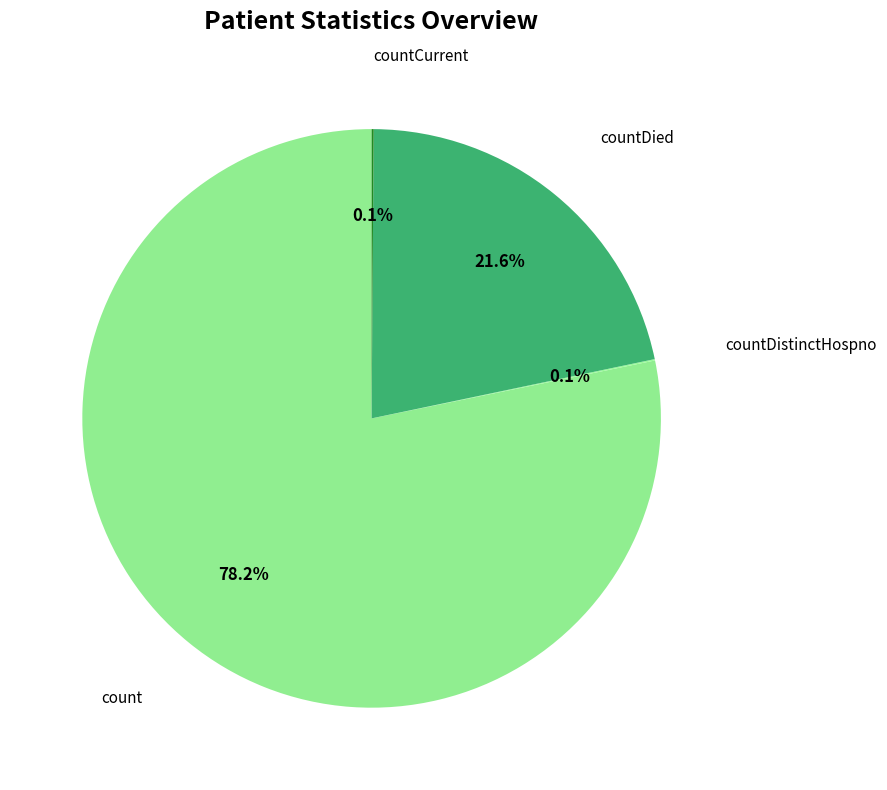

How many segments does this pie chart have?

4